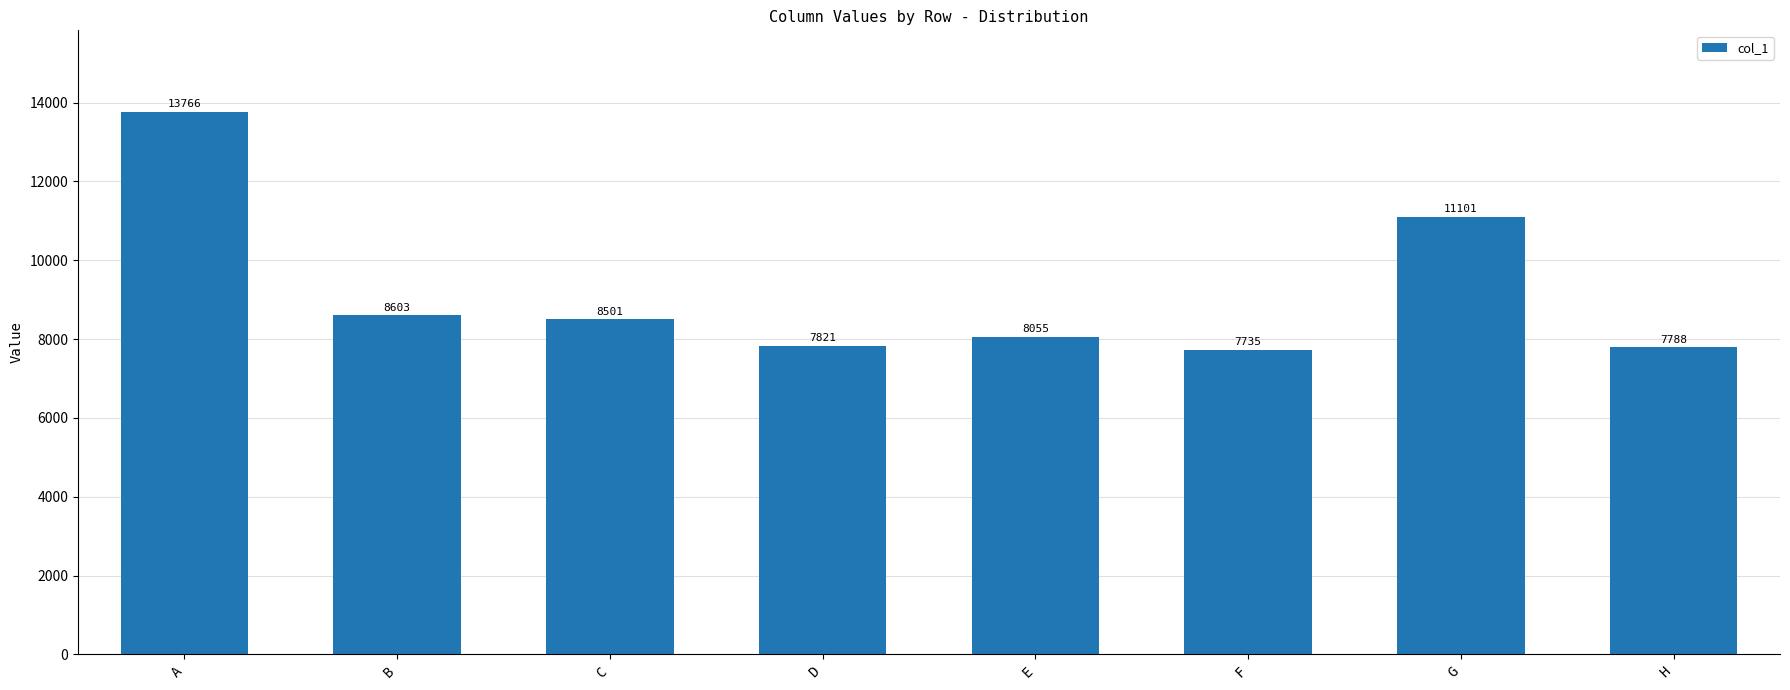

What is the difference between the second highest and minimum values?

3366